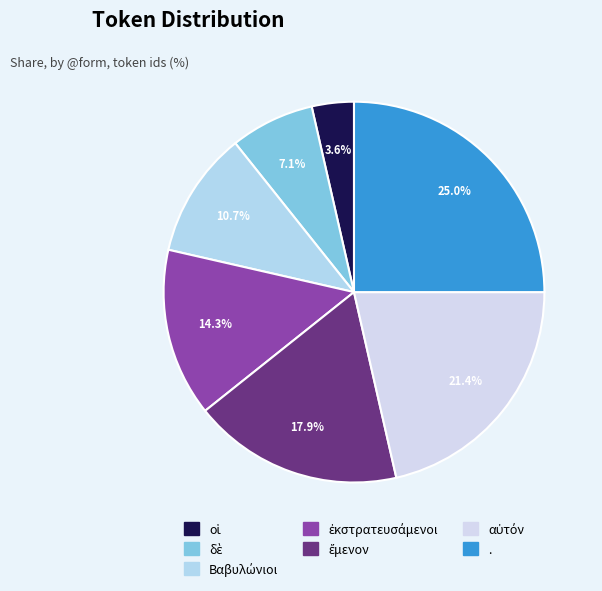

Rank the categories by value from highest to lowest.

., αὐτόν, ἔμενον, ἐκστρατευσάμενοι, Βαβυλώνιοι, δὲ, οἱ